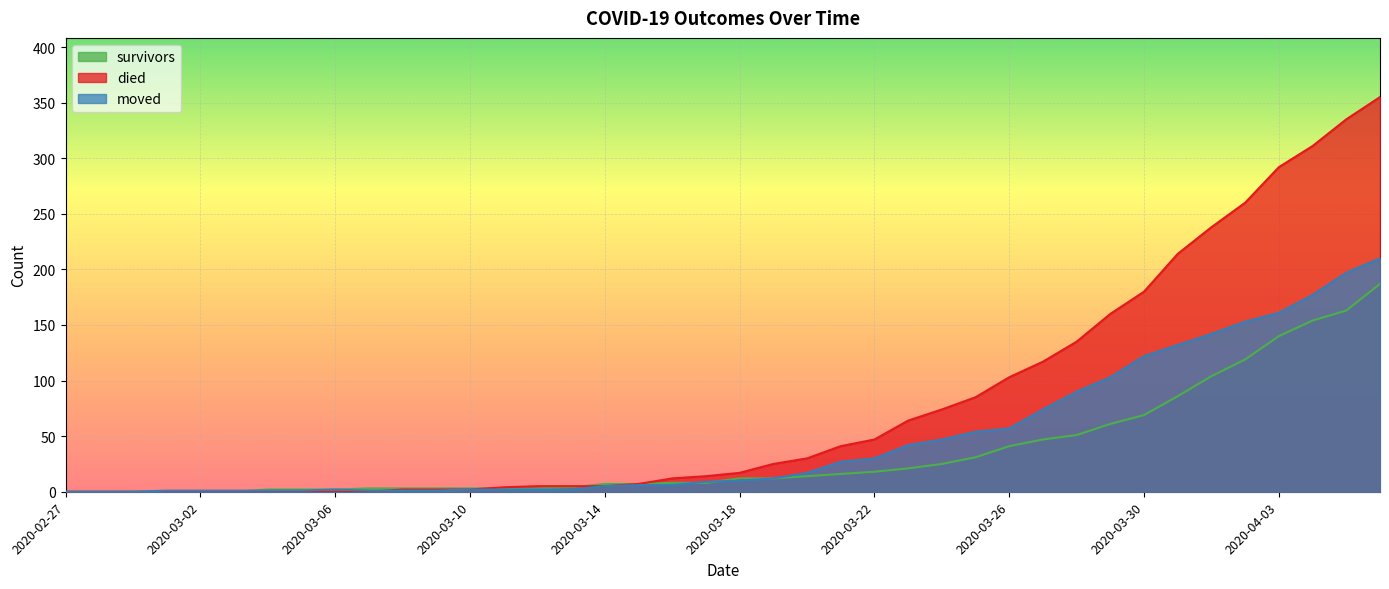

What is the sum of all moved values?

1901